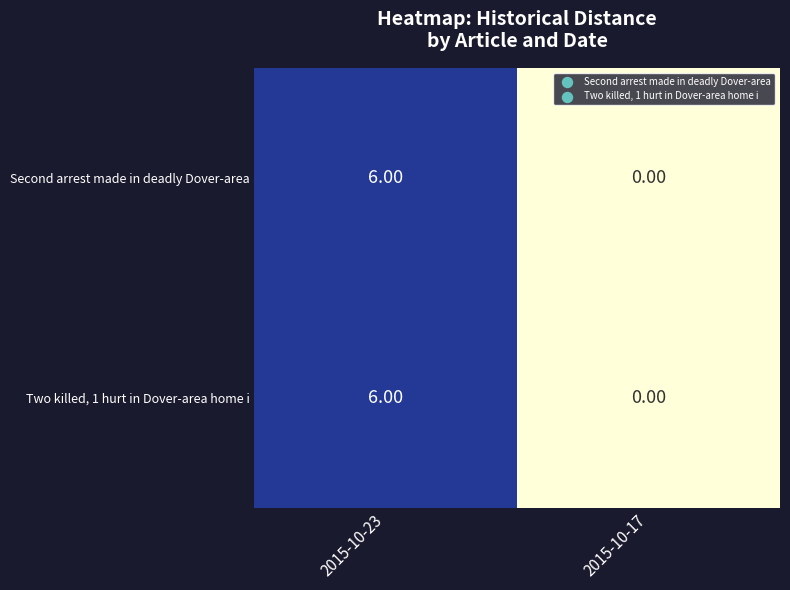

What is the average value of the Second arrest made in deadly Dover-area series?

3